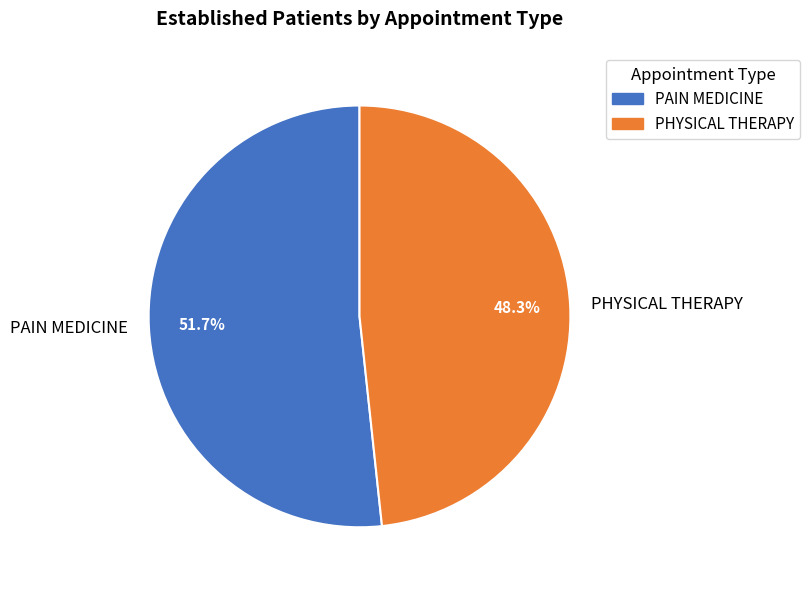

What is the majority slice?

PAIN MEDICINE